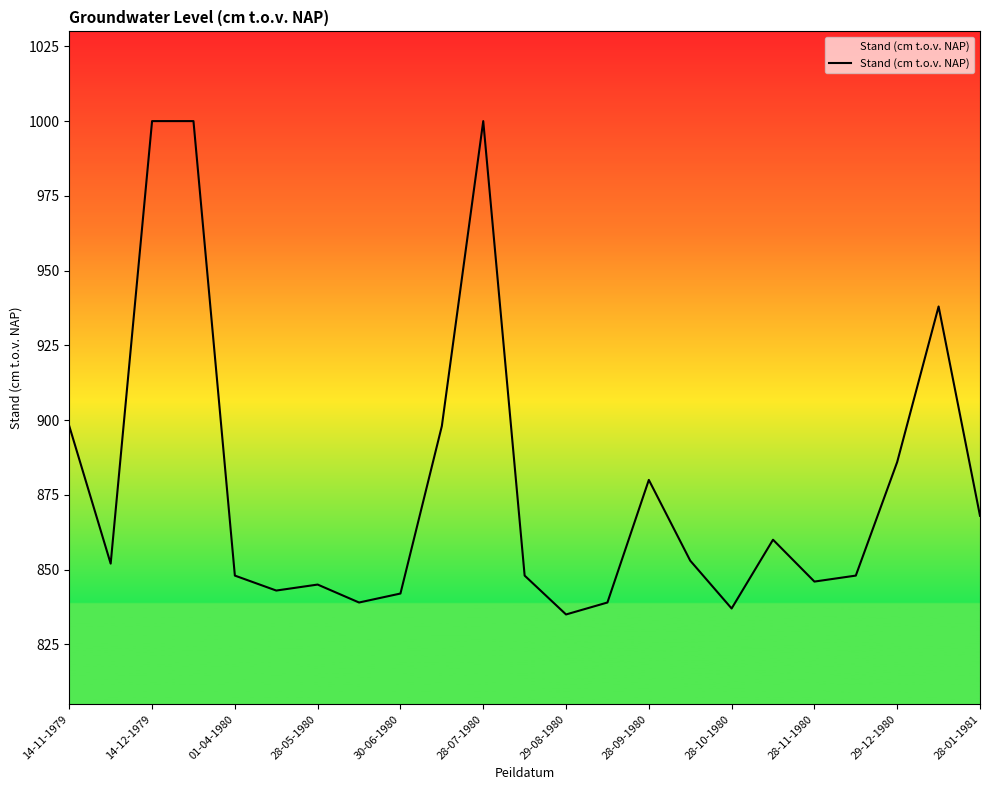

How many distinct data groups are displayed?

1